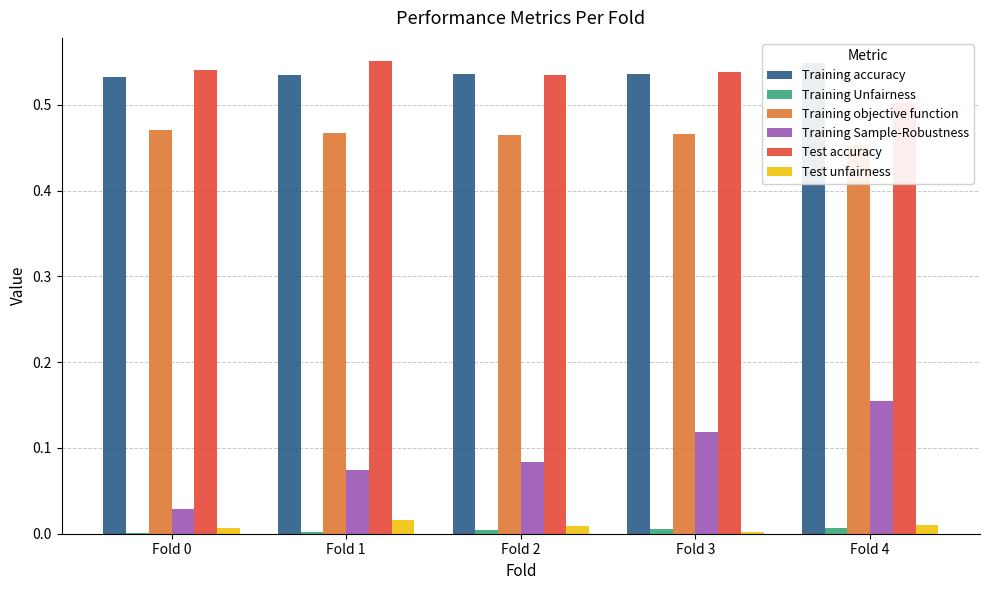

Between Fold 0 and Fold 2, which series saw the biggest shift?

Training Sample-Robustness